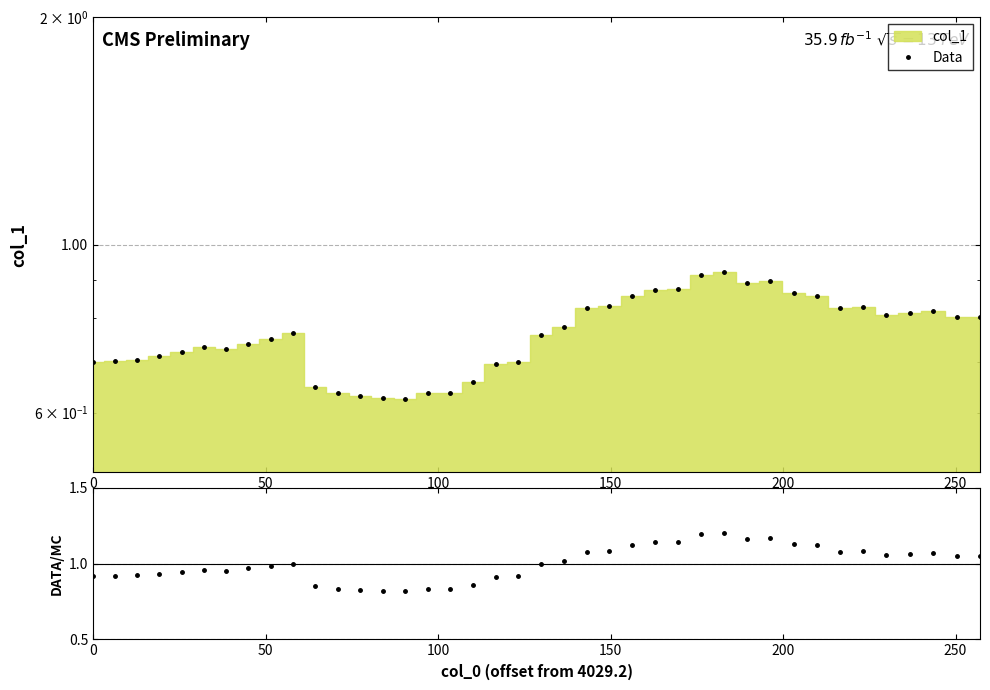

How many series are shown in this chart?

2